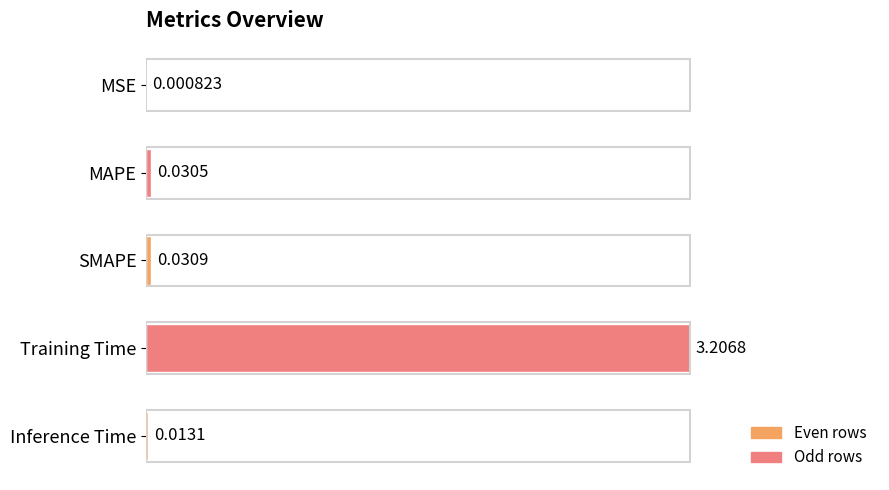

Are the bars horizontal?

Yes